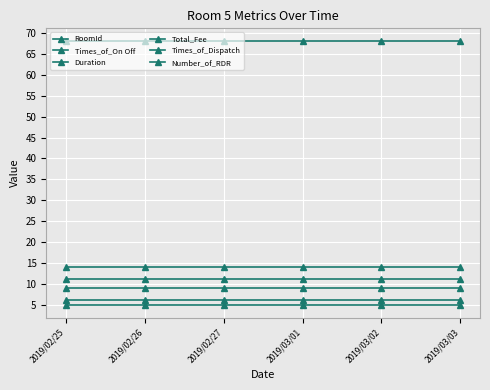

At which label is Number_of_RDR closest to 14?

2019/02/25